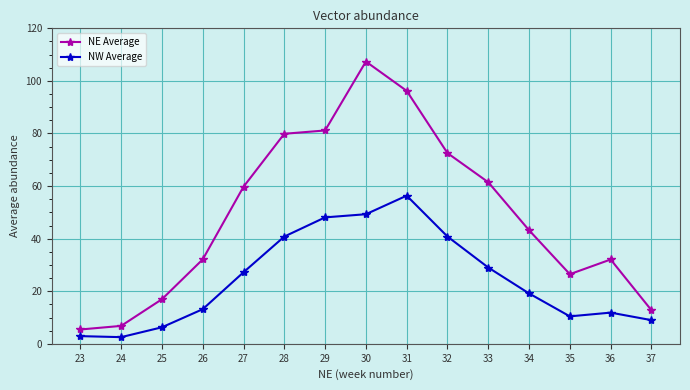

Rank the series by their maximum value, from highest to lowest.

NE Average, NW Average